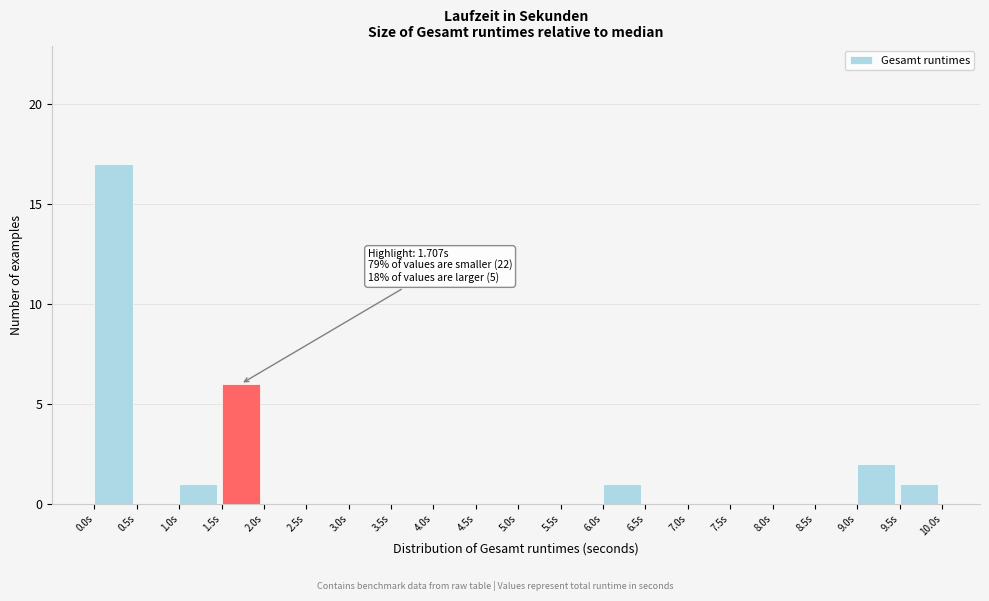

Over which range of the x-axis is the bar tallest?

0.0 to 0.5